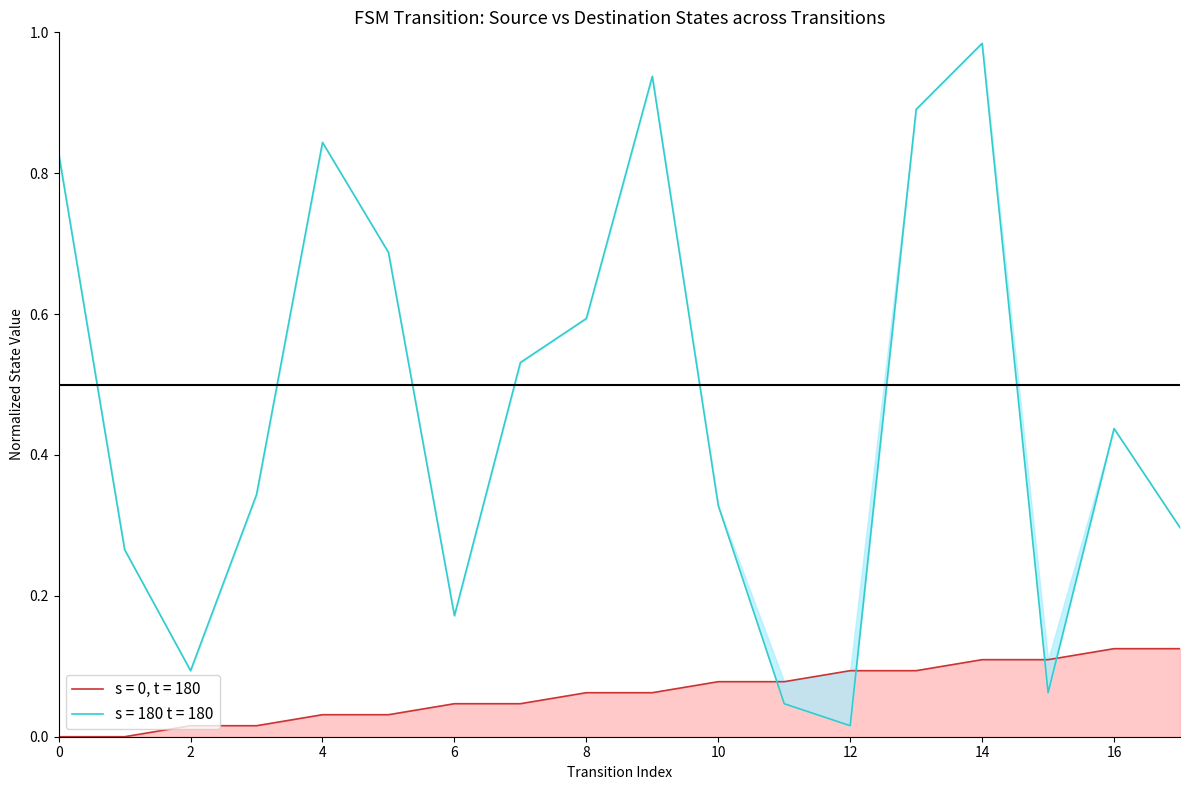

What is the difference between the source_state values at 3 and 14?

0.1